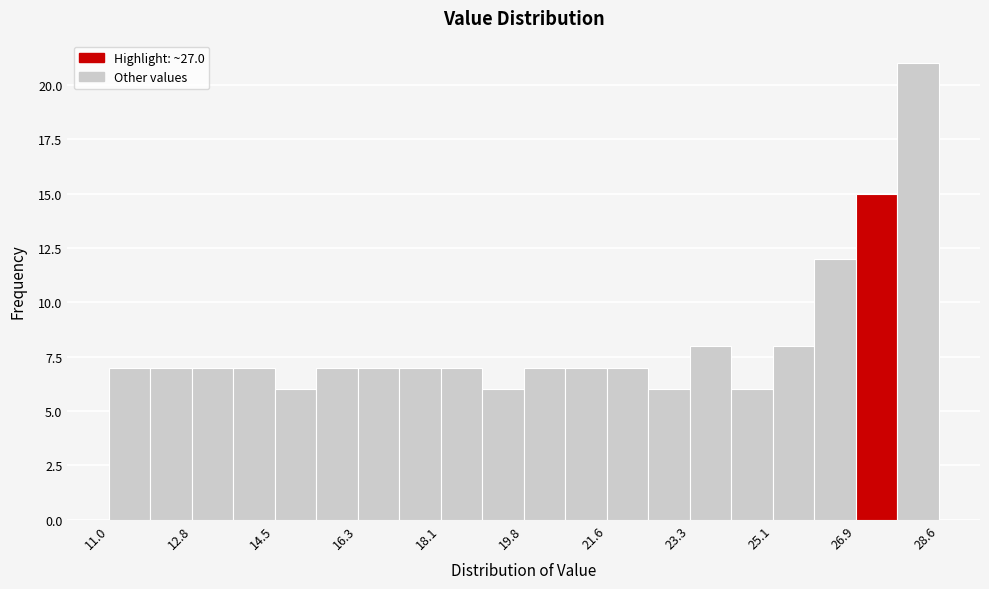

Over which range of the x-axis is the bar tallest?

27.8 to 28.6